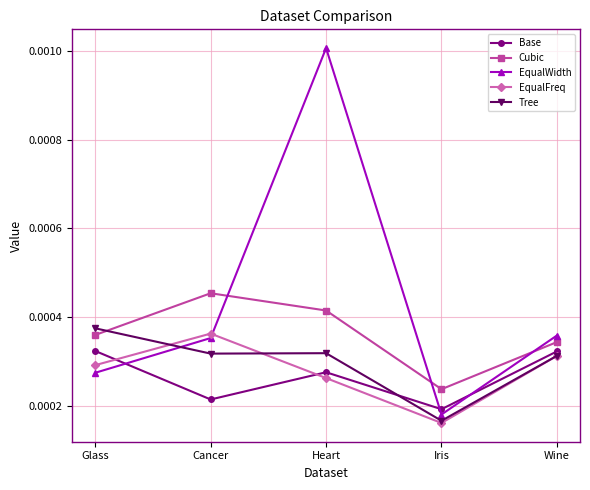

Which series has the largest range (max minus min)?

EqualWidth